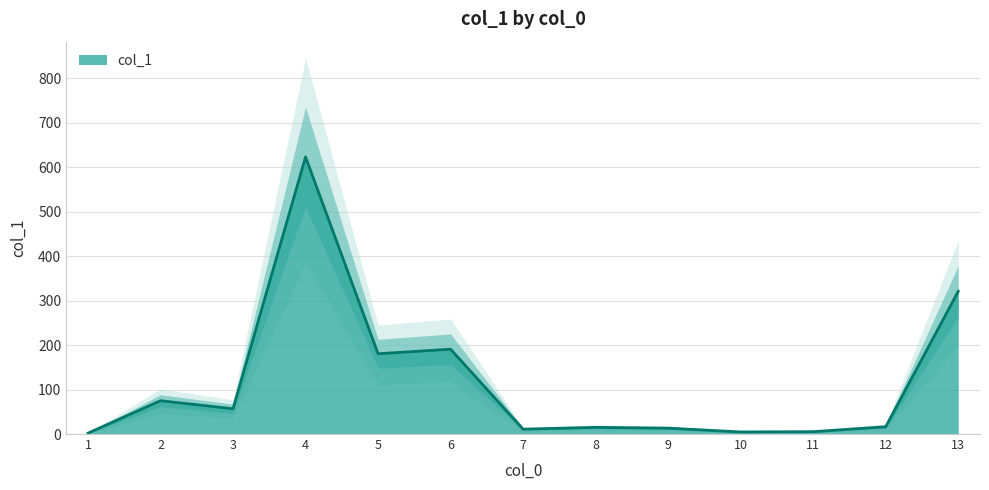

Which category has the lowest value across all series?

1